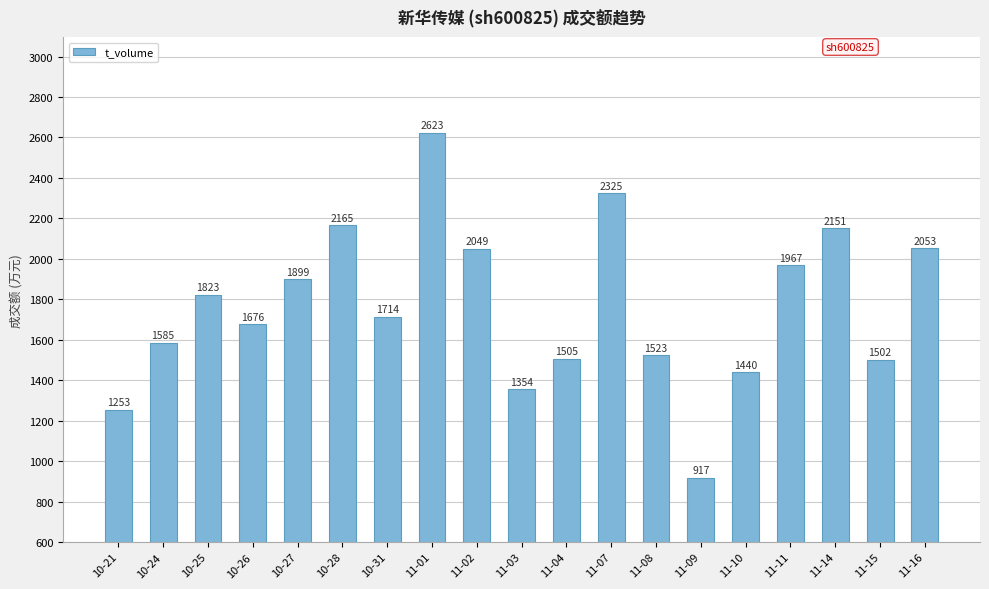

Reading right to left, extract all data points from this chart.

11-16=2053	11-15=1502	11-14=2151	11-11=1967	11-10=1440	11-09=917	11-08=1523	11-07=2325	11-04=1505	11-03=1354	11-02=2049	11-01=2623	10-31=1714	10-28=2165	10-27=1899	10-26=1676	10-25=1823	10-24=1585	10-21=1253